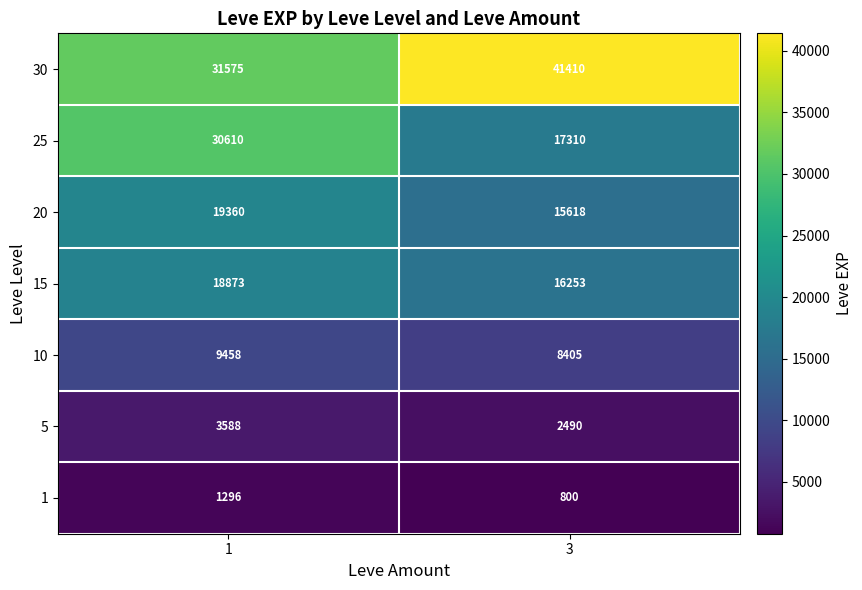

What is the sum of the 20 values at 3 and 1?

34978